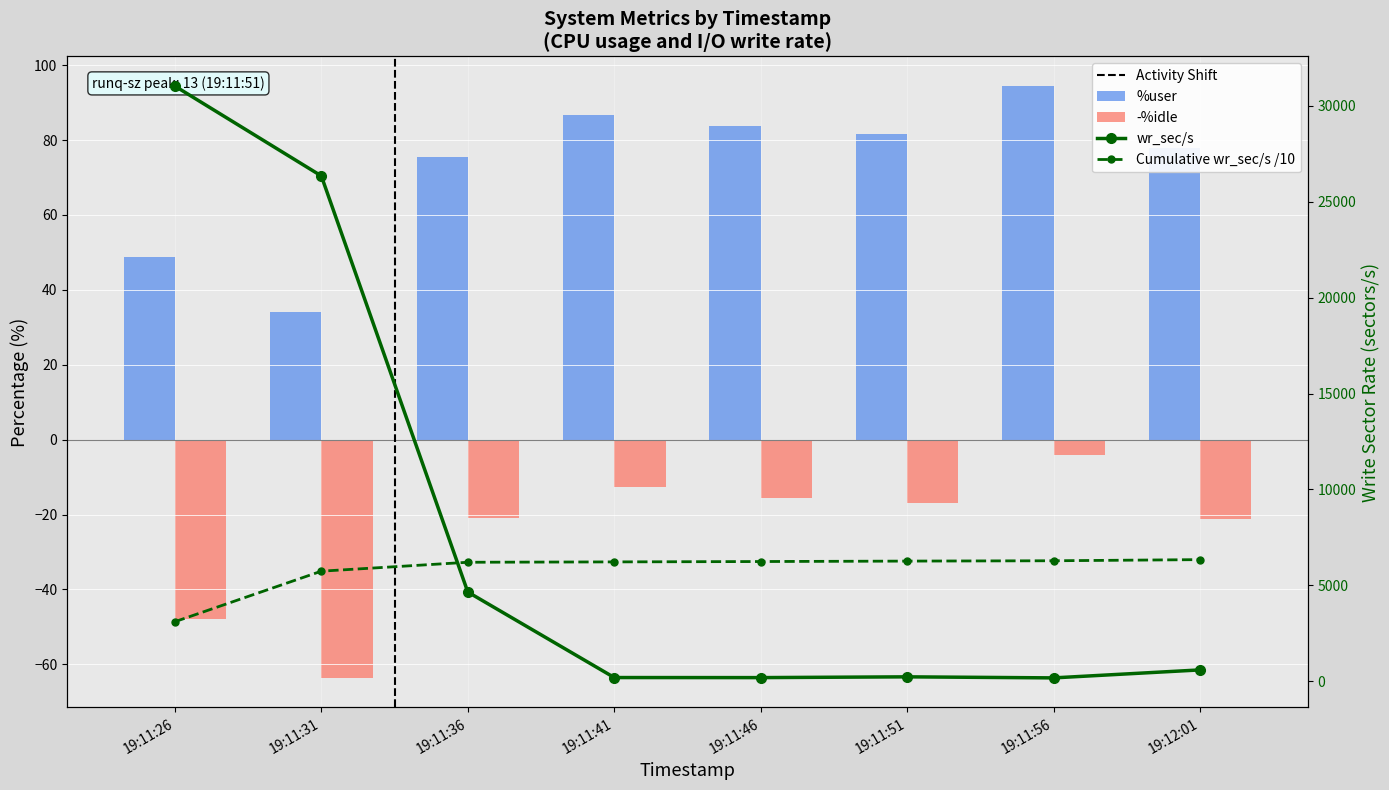

What is the minimum value shown in the chart?

-63.6